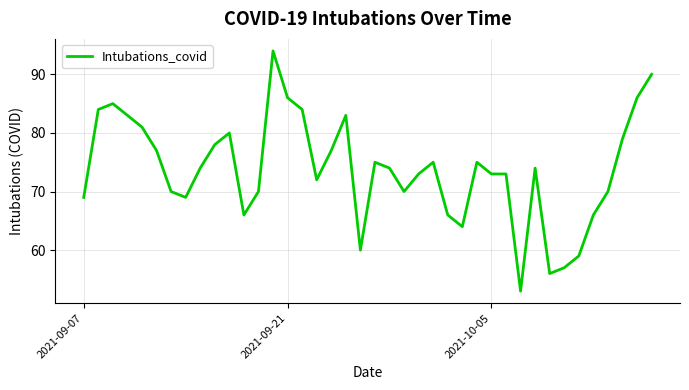

What is the smallest value displayed?

53